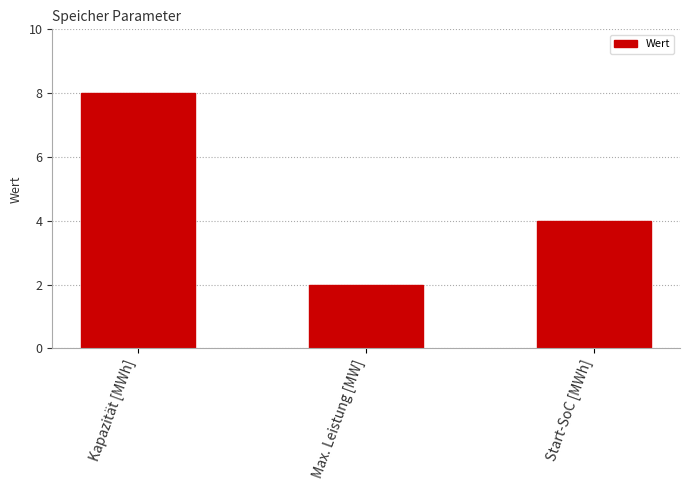

Between Start-SoC [MWh] and Kapazität [MWh], which is larger?

Kapazität [MWh]